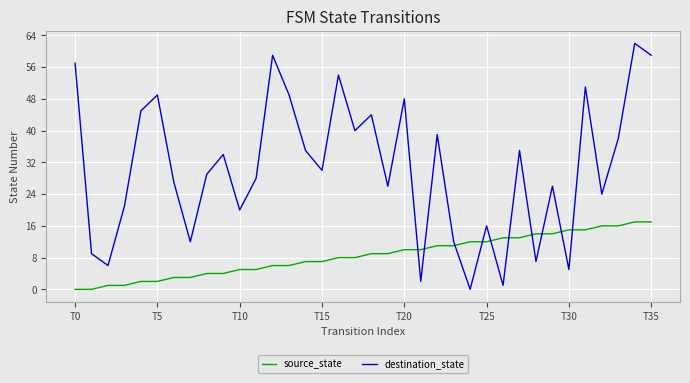

Which series has the widest spread of values?

destination_state